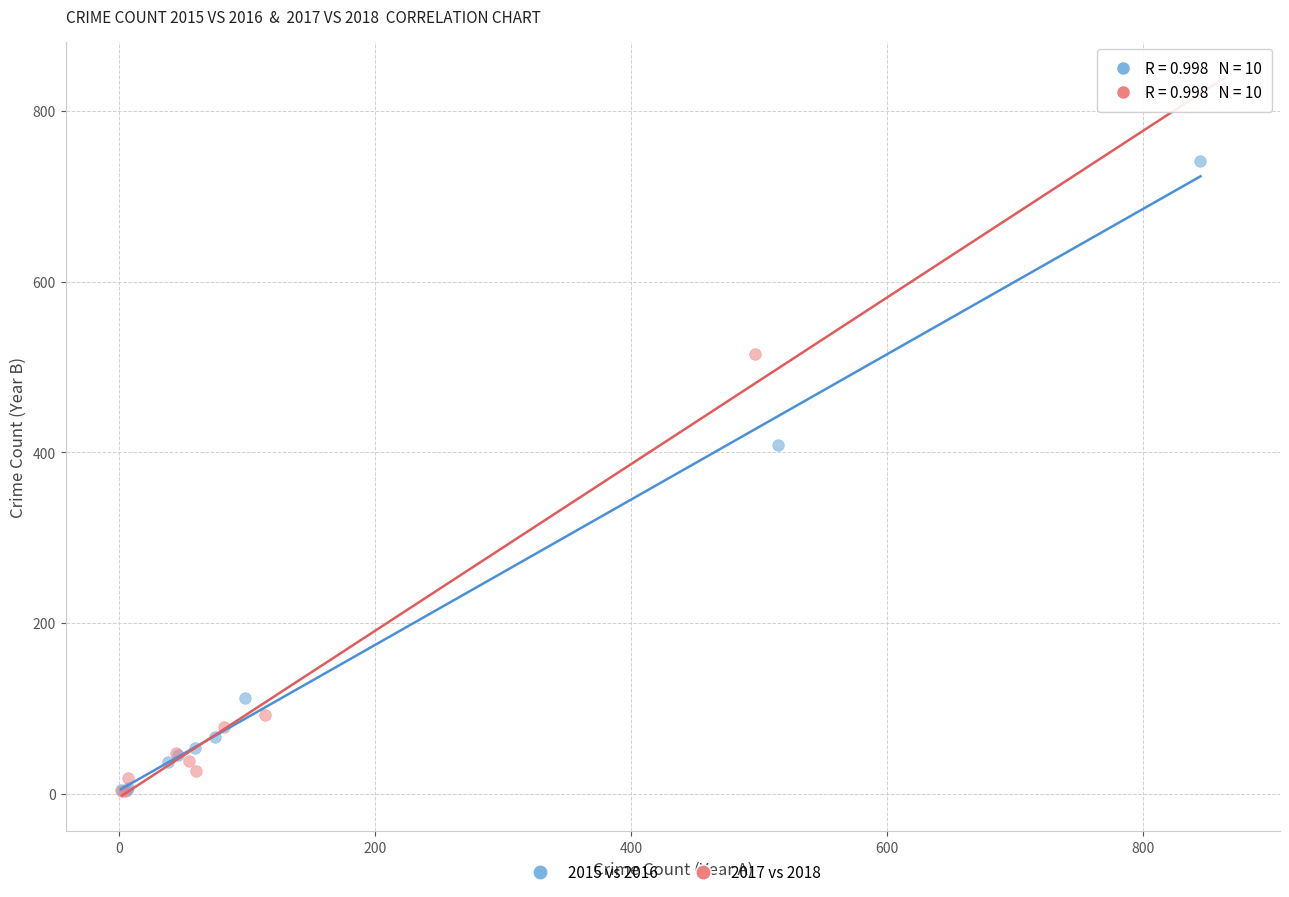

Which series contains the highest Y value?

2017 vs 2018